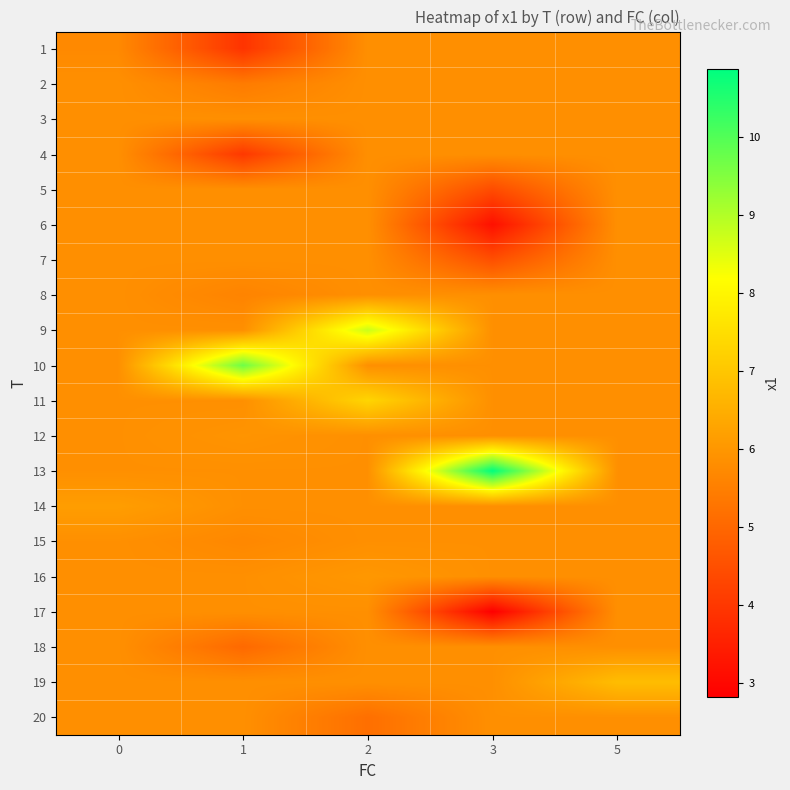

Reading right to left, transcribe all the data shown in this chart.

1: 5=5.9	3=5.9	2=5.9	1=3.9	0=5.7
2: 5=5.9	3=5.9	2=5.9	1=5.4	0=5.9
3: 5=5.9	3=5.9	2=5.9	1=5.9	0=5.9
4: 5=5.9	3=5.9	2=5.9	1=4.0	0=5.9
5: 5=5.9	3=4.4	2=5.9	1=5.9	0=5.9
6: 5=5.9	3=3.2	2=5.9	1=5.9	0=5.9
7: 5=5.9	3=4.5	2=5.9	1=5.9	0=5.9
8: 5=5.9	3=5.9	2=5.9	1=5.6	0=5.9
9: 5=5.9	3=5.9	2=8.7	1=5.9	0=5.9
10: 5=5.9	3=5.9	2=5.9	1=9.7	0=5.9
11: 5=5.9	3=5.9	2=7.3	1=5.9	0=5.9
12: 5=5.9	3=5.9	2=5.9	1=5.9	0=5.9
13: 5=5.9	3=10.9	2=5.9	1=5.9	0=5.9
14: 5=5.9	3=5.9	2=5.9	1=5.9	0=6.1
15: 5=5.9	3=5.9	2=5.9	1=5.7	0=5.9
16: 5=5.9	3=5.9	2=6.0	1=5.9	0=5.9
17: 5=5.9	3=2.8	2=5.9	1=5.9	0=5.9
18: 5=5.9	3=5.9	2=5.9	1=5.0	0=5.9
19: 5=6.8	3=5.9	2=5.9	1=5.9	0=5.9
20: 5=5.9	3=5.9	2=5.2	1=5.9	0=5.9